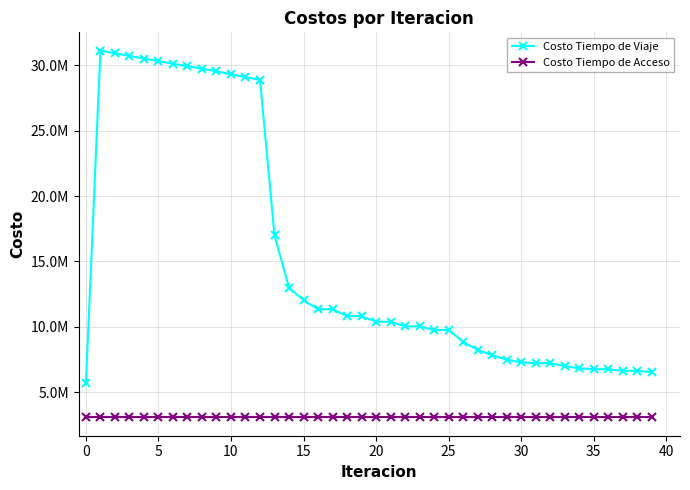

Is this an area chart (filled region under the line)?

No